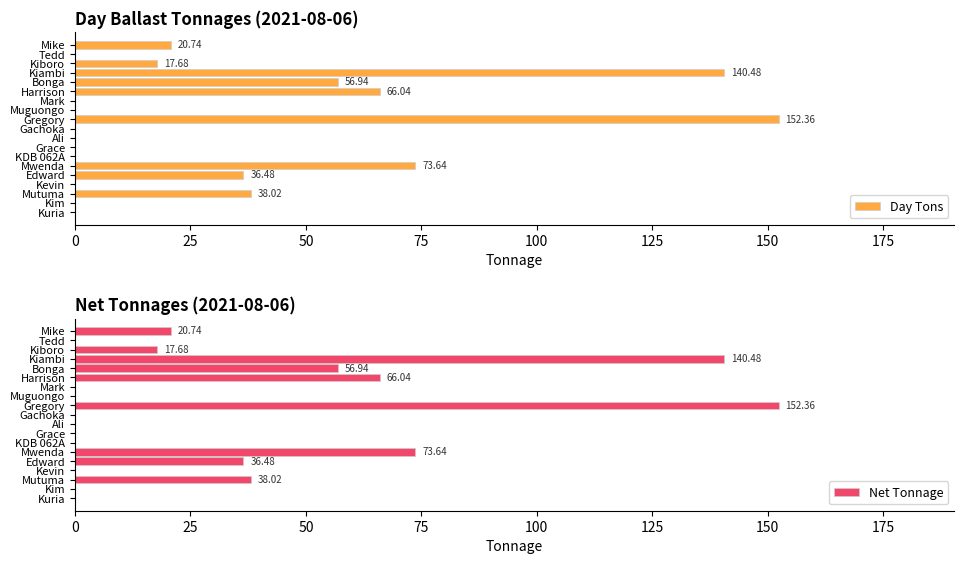

What is the difference between the maximum and second lowest values in the Net Tonnage series?

152.4